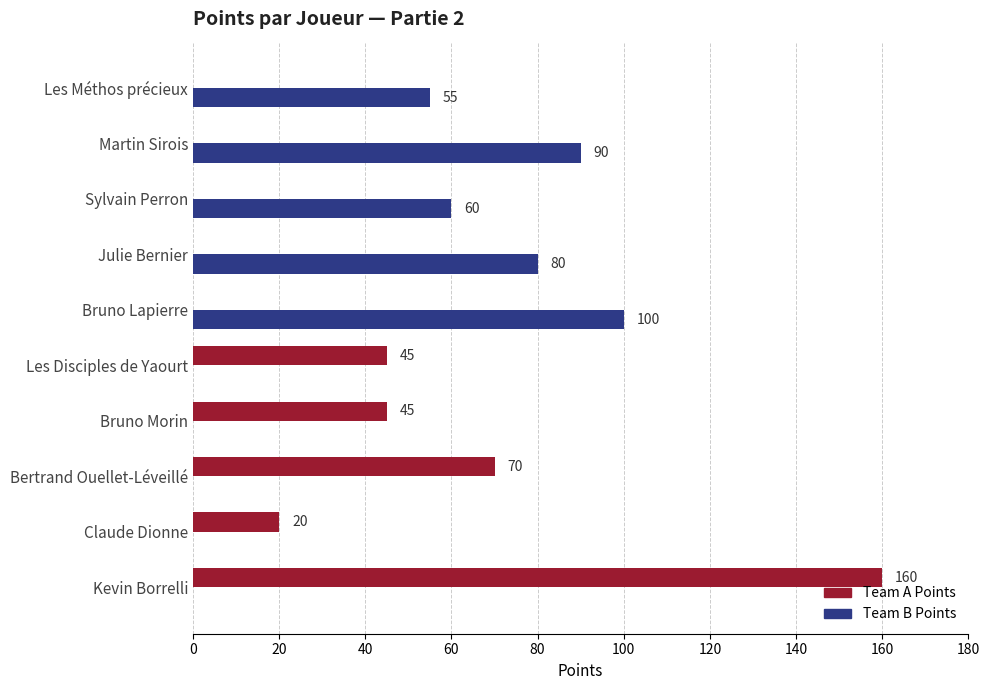

What is the sum of all Team B Points values?

385